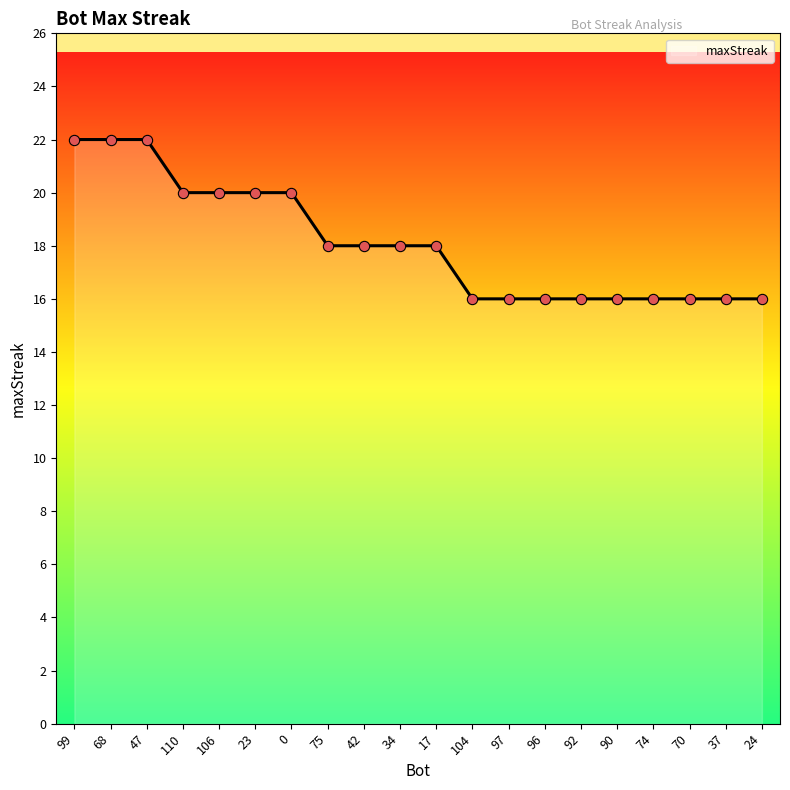

What is the ratio of the value at 70 to the value at 42?

0.9